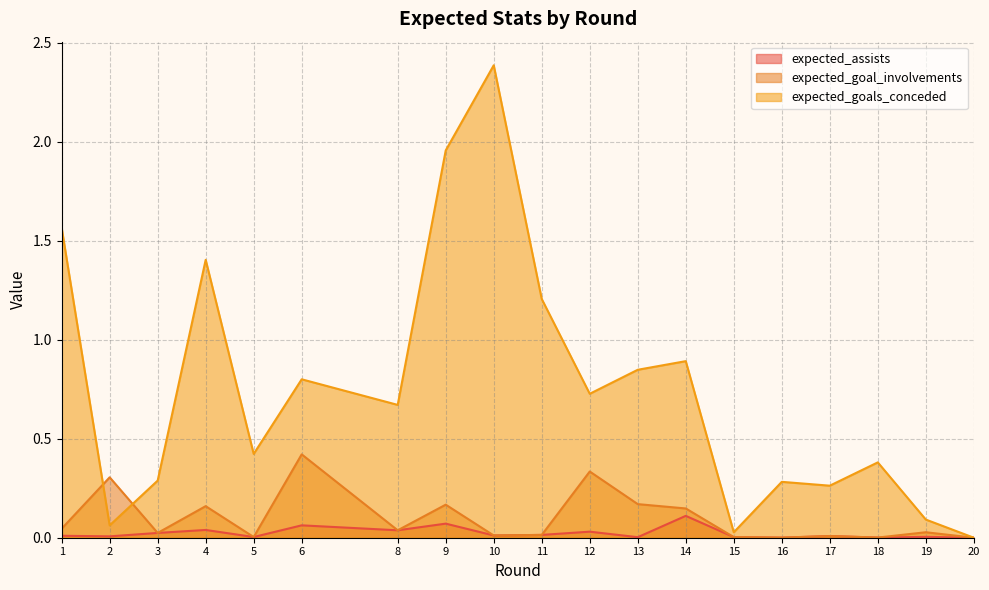

True or false: expected_assists and expected_goal_involvements cross at least once.

False